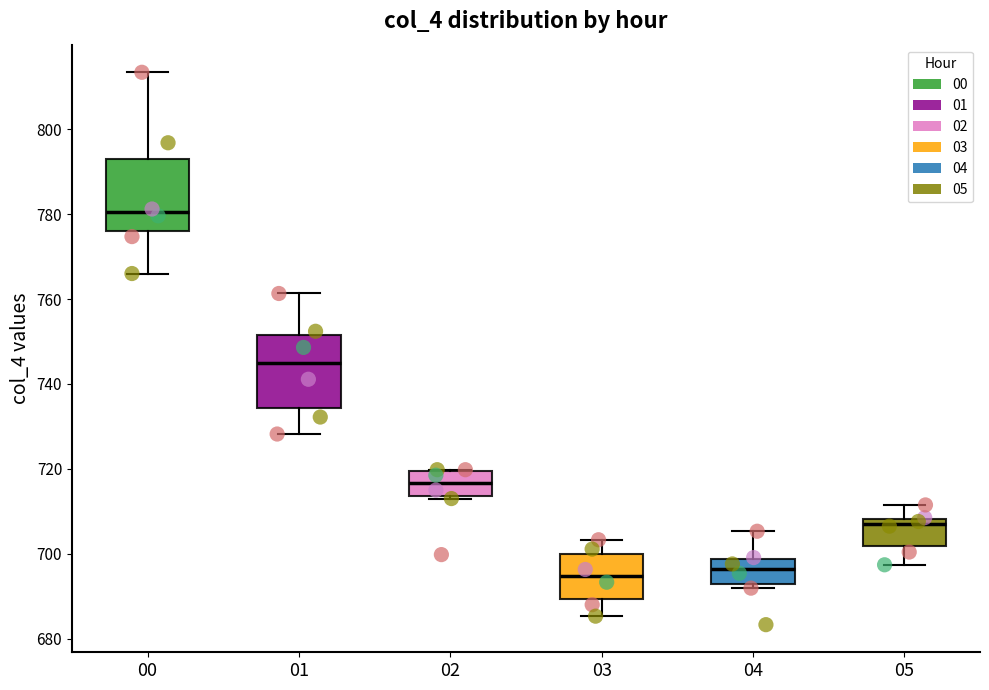

Where is the lower edge of the box at x = 03 on the y-axis? The values are not printed on the chart, so give them approximately, as read against the axis.

690